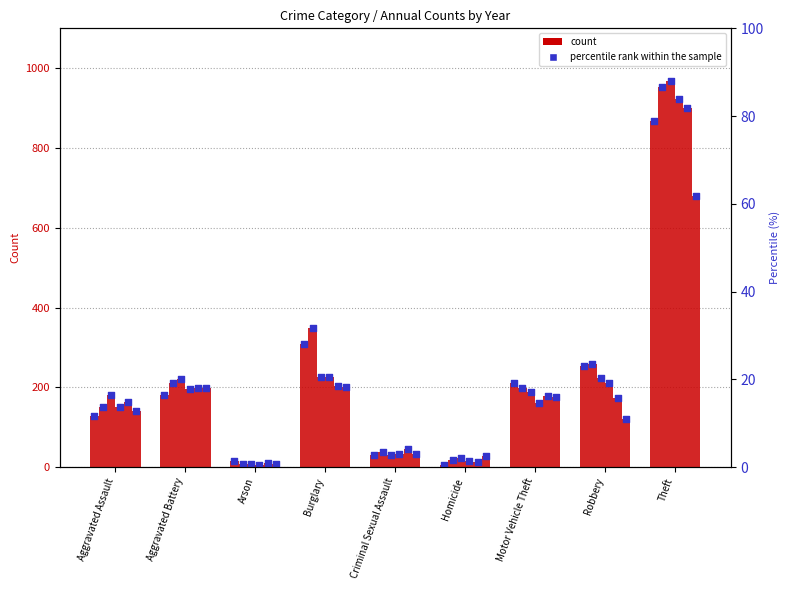

Between Homicide and Aggravated Assault, which is larger?

Aggravated Assault